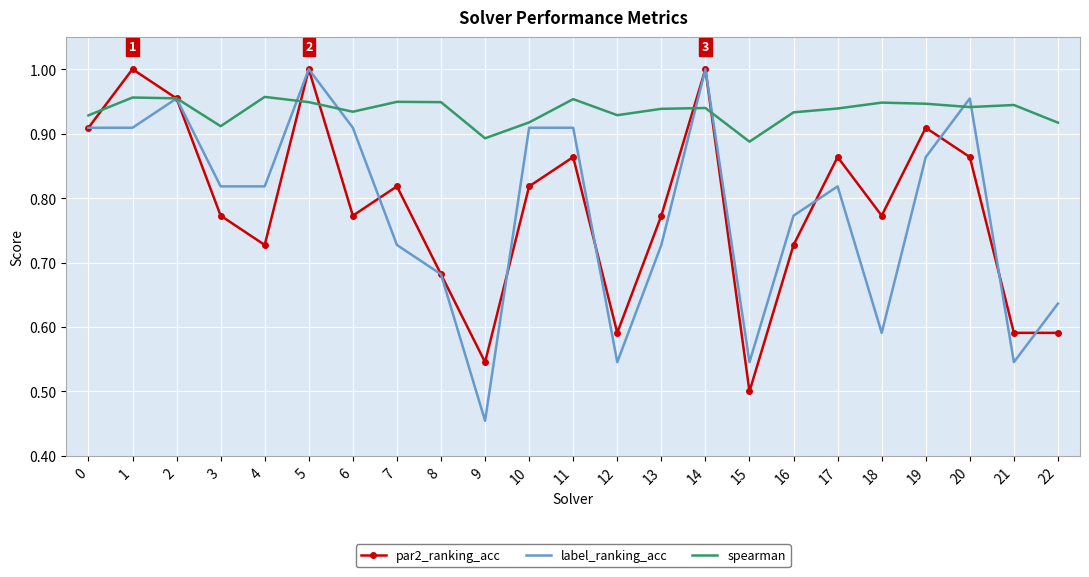

The value of spearman at 3 is 1.2. True or false?

False